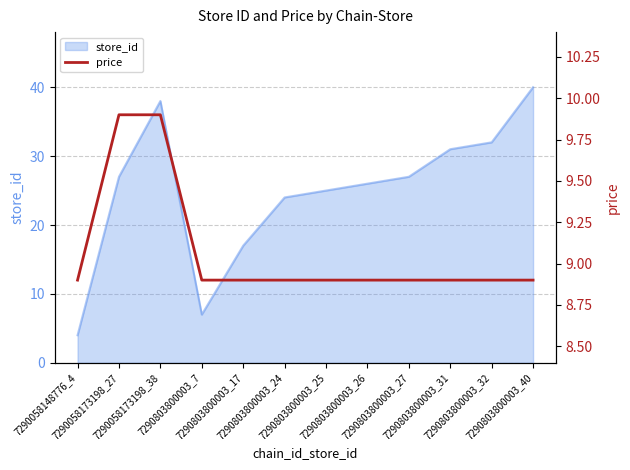

What is the difference between the second highest and minimum values?

1.0